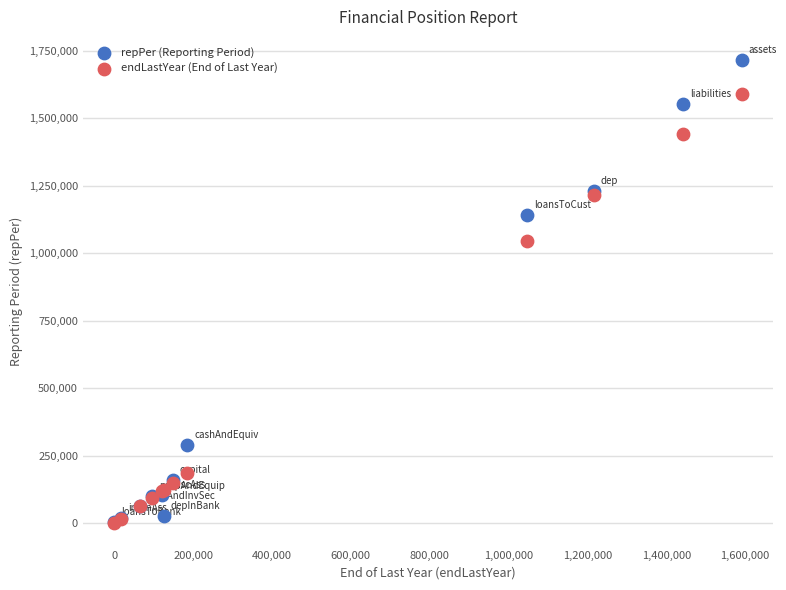

In the endLastYear (End of Last Year) series, what Y value is closest to 795450?

1047741.2